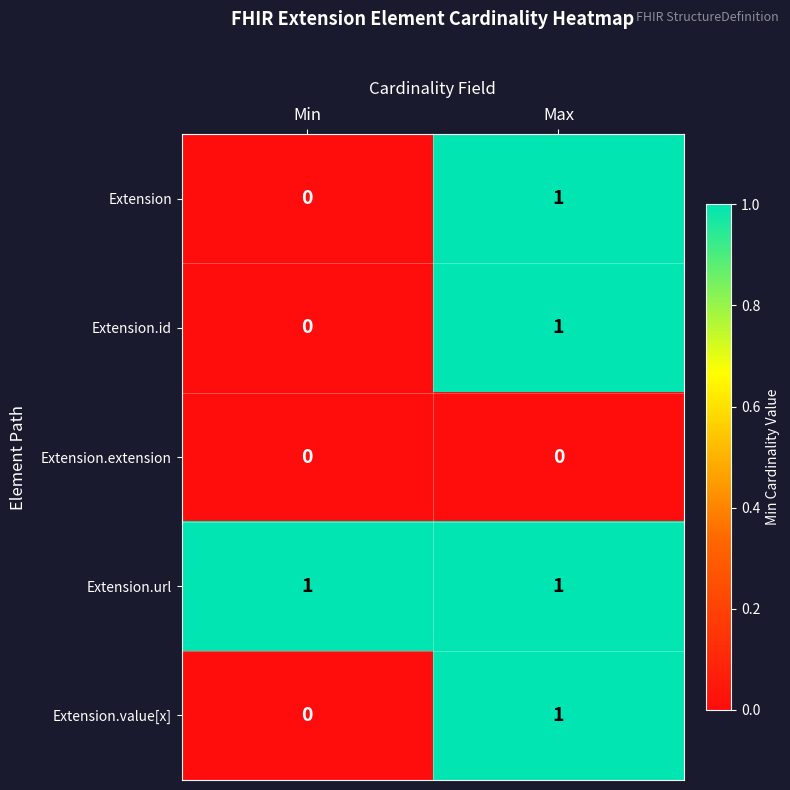

What is the spread (max minus min) of values at Min?

1